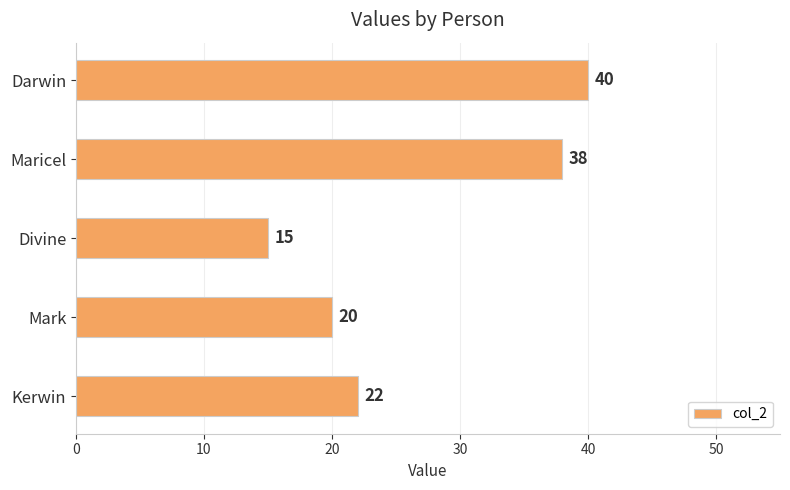

Reading bottom to top, what are all the values shown in this chart?

Kerwin=22	Mark=20	Divine=15	Maricel=38	Darwin=40